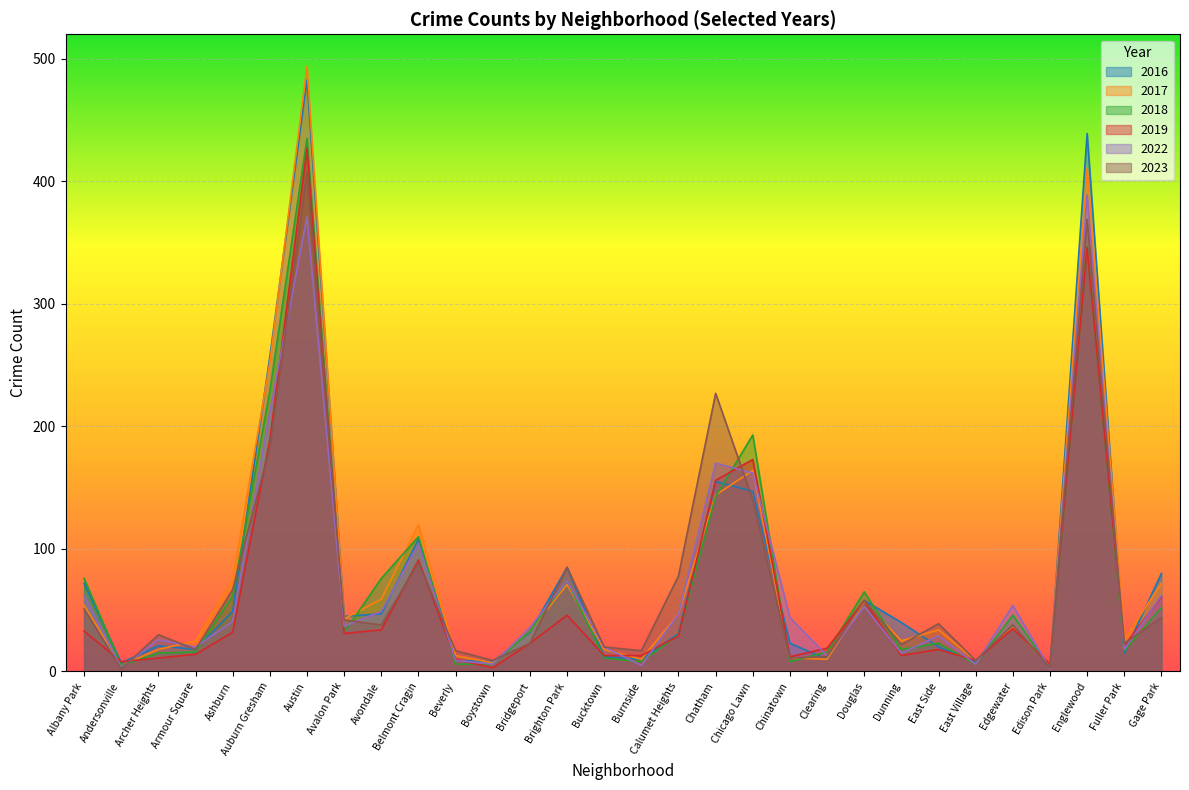

In 2023, how many points are higher than both neighbors (excluding endpoints)?

9